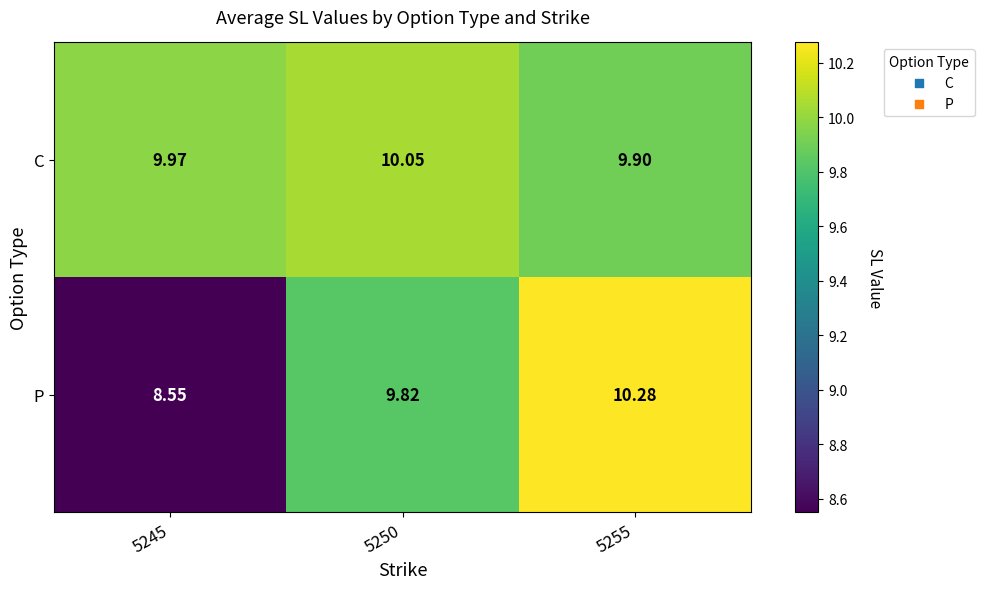

Rank the series by their average value, from highest to lowest.

C, P